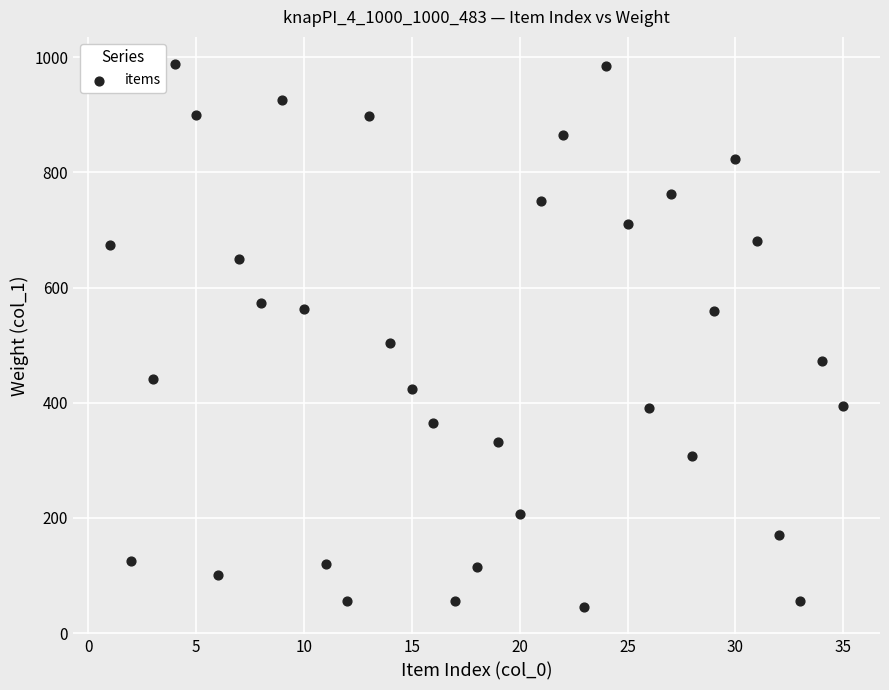

What Y value in the scatter plot is closest to 516?

504